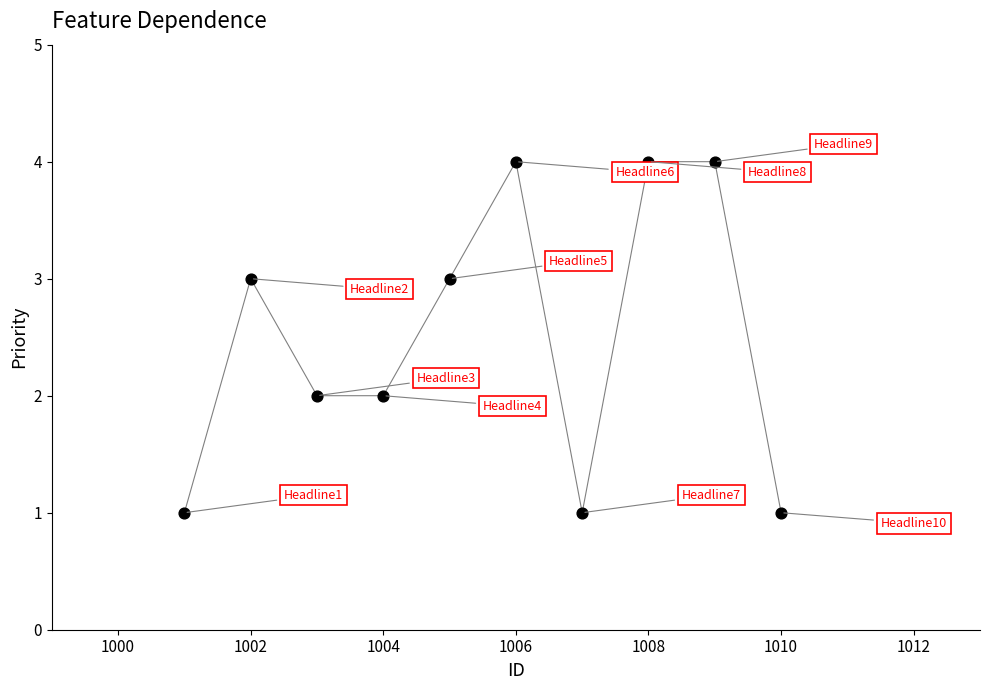

What is the average X value?

1006